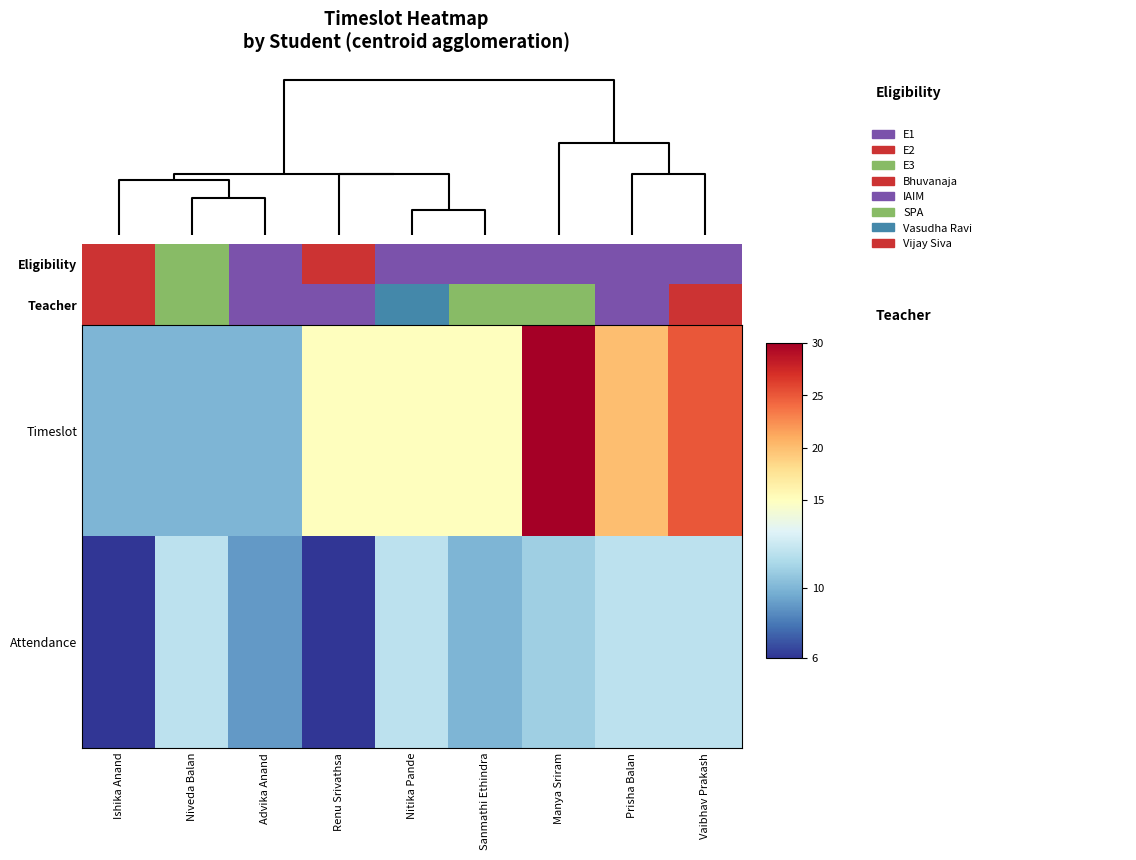

The Attendance series shows 5 at Prisha Balan. True or false?

False